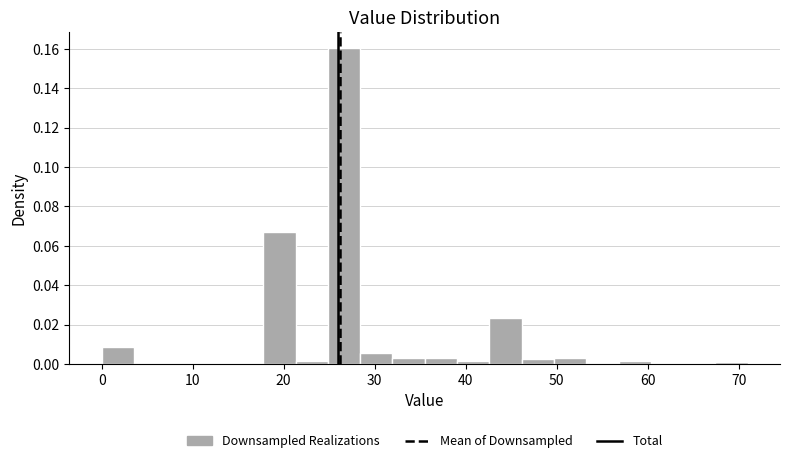

Read against the x-axis, roughly where is the centre of the tallest bar?

27